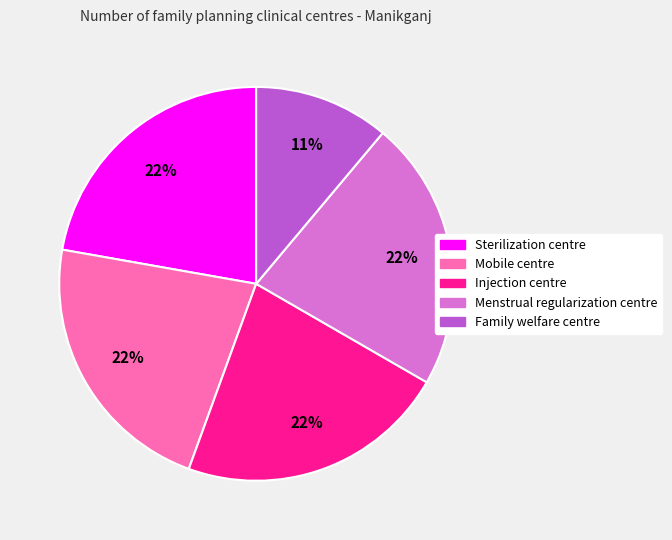

To the nearest percent, what percentage of the pie is Injection centre?

22%